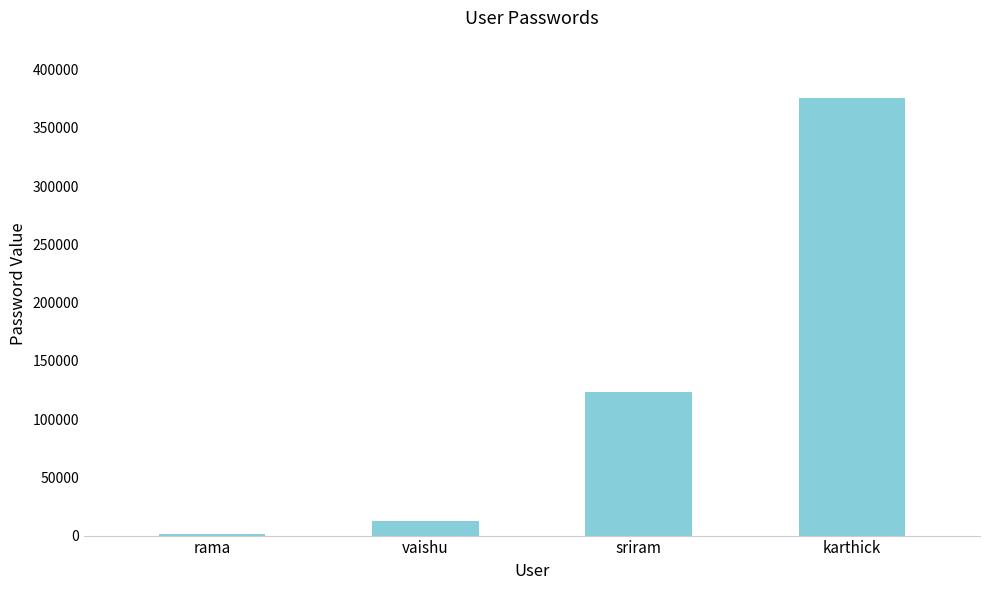

What is the greatest value displayed?

375654